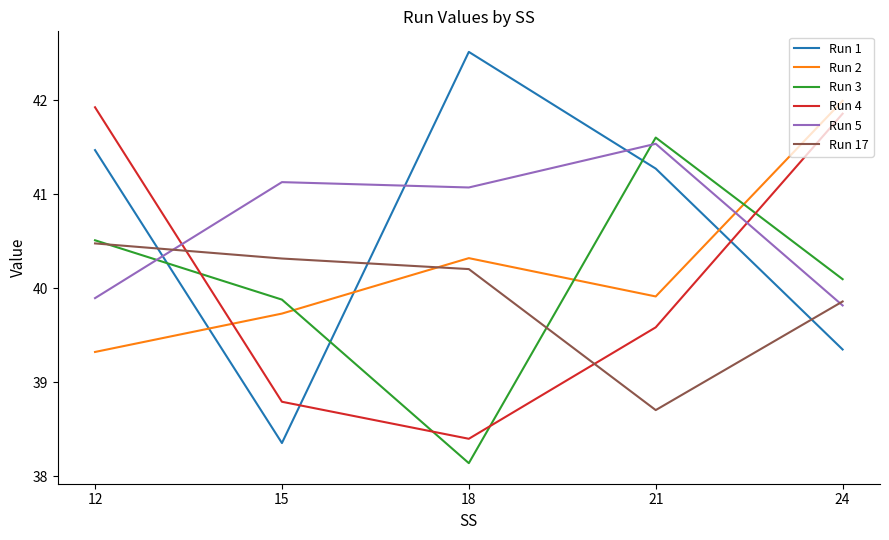

Is it true that Run 17 equals 65.9 at 21?

False